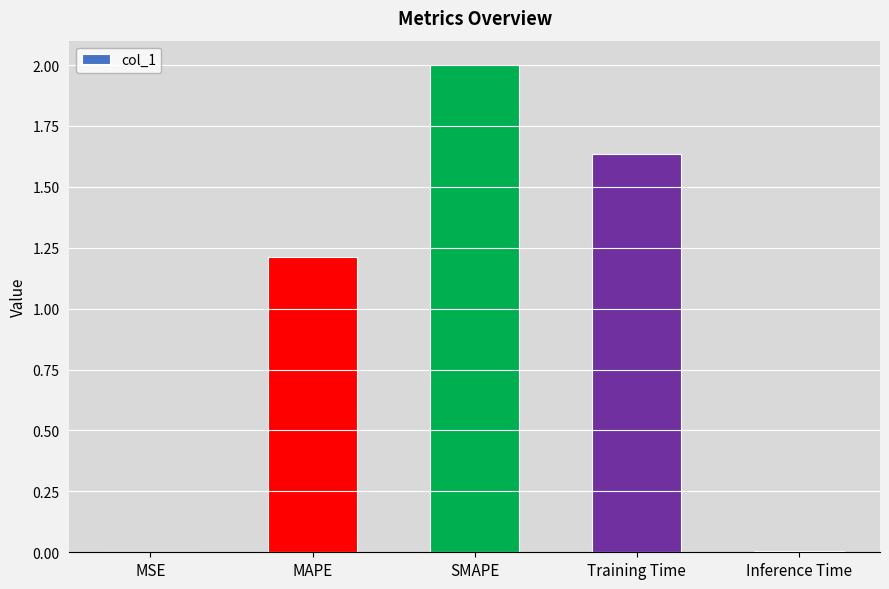

What is the sum of all values?

4.9